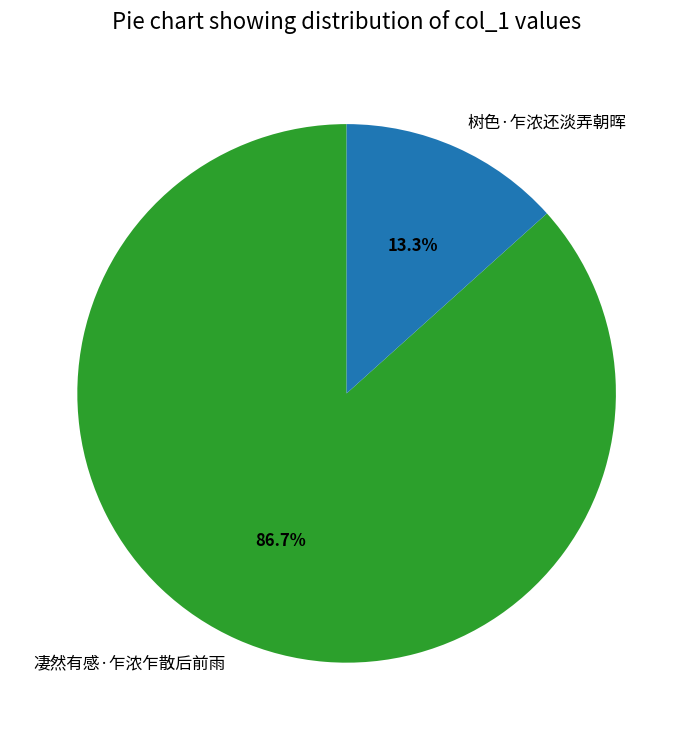

To the nearest percent, what is the average slice percentage?

50%